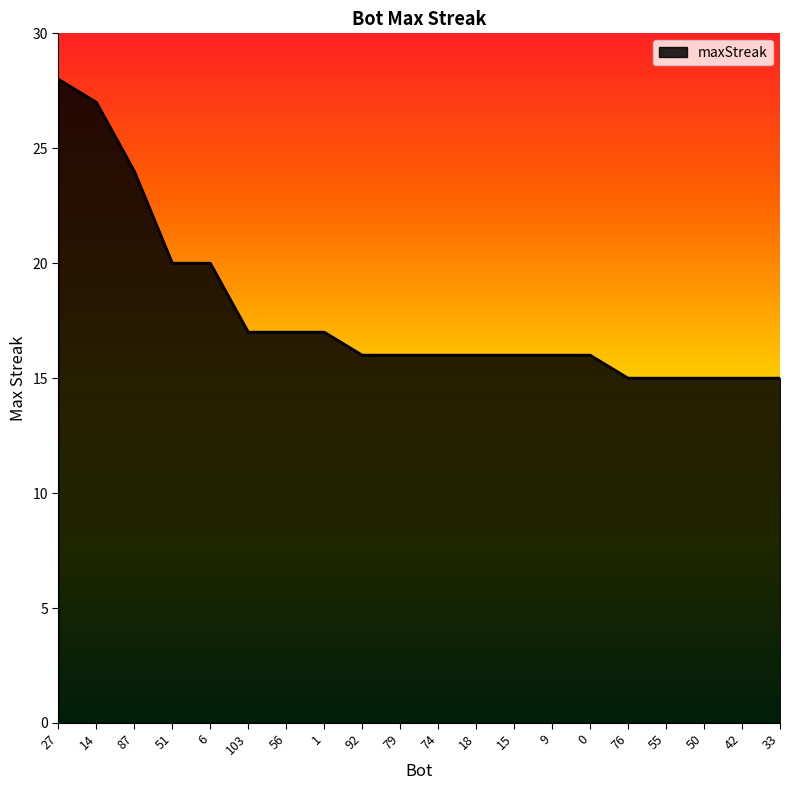

Between 87 and 76, which is larger?

87